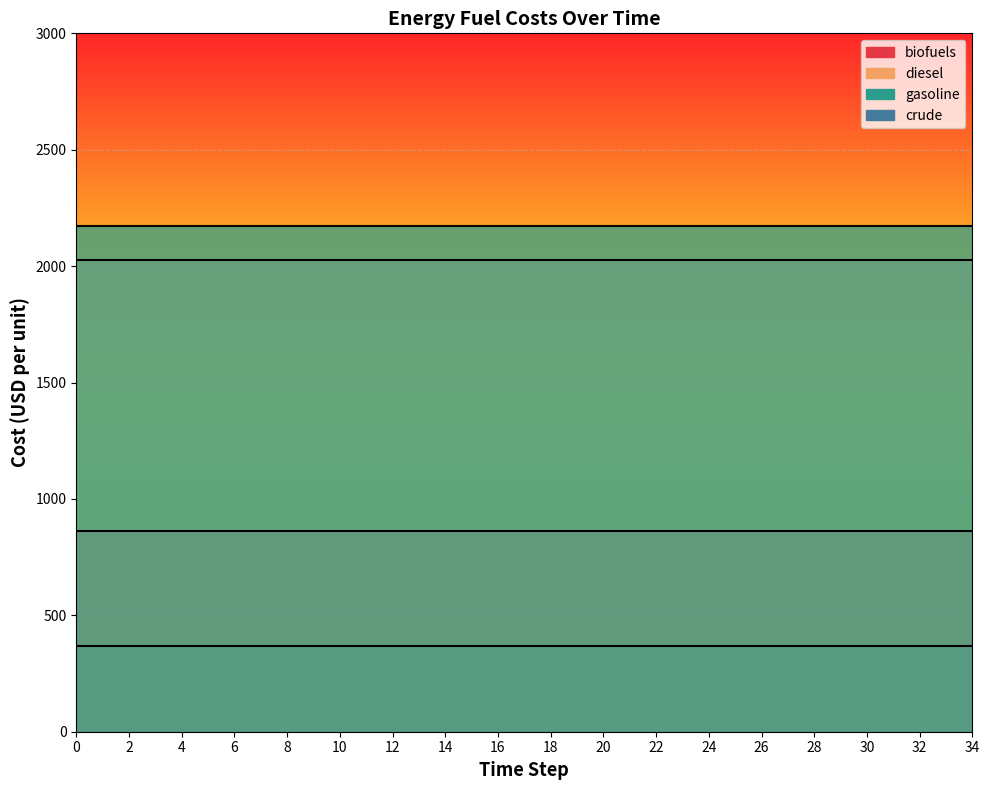

What is the sum of the diesel values at 18 and 28?

4054.3